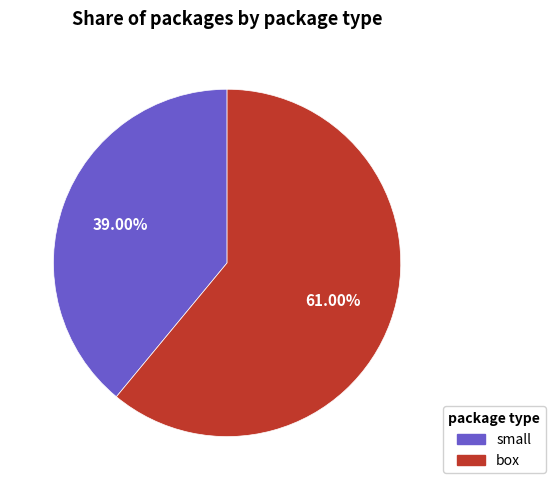

Which slice is the smallest?

small